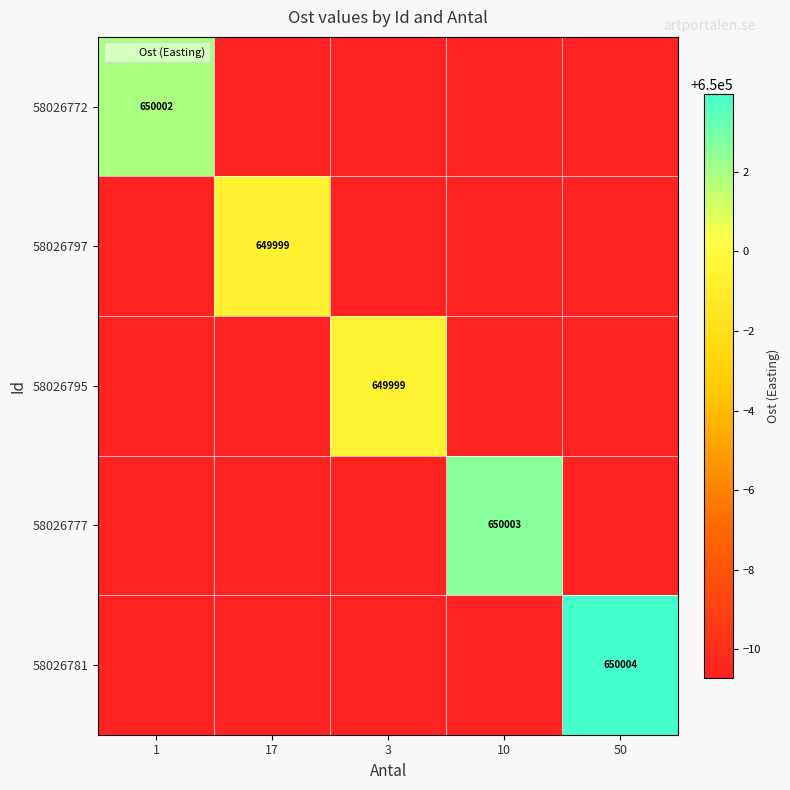

The value of 58026777 at 50 is 649989.3. True or false?

True